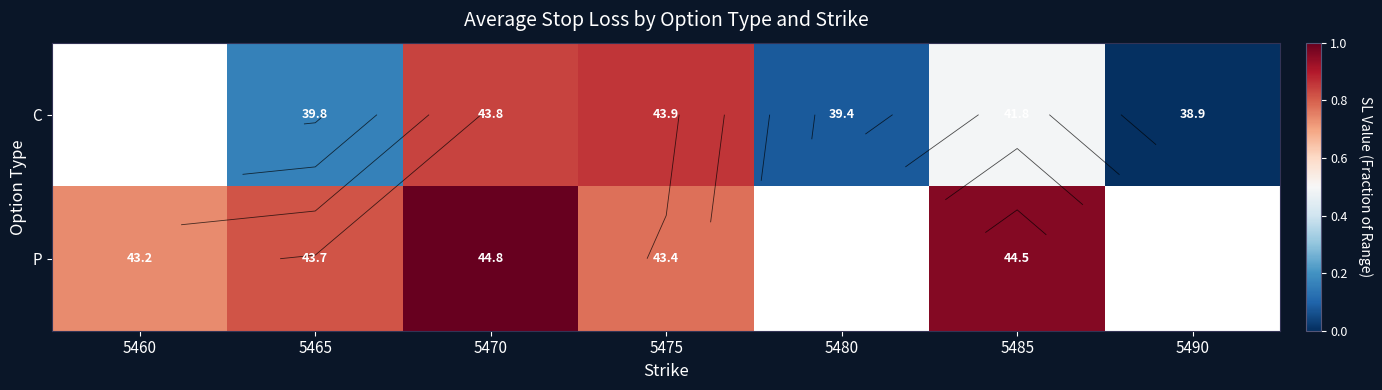

How many series are shown in this chart?

2